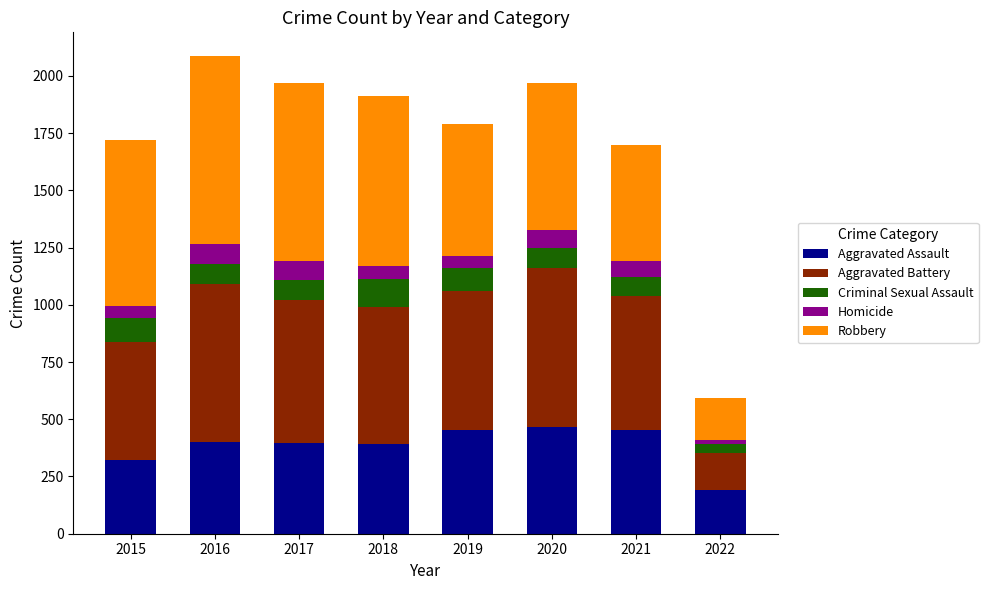

What is the difference between the Aggravated Assault values at 2019 and 2017?

56